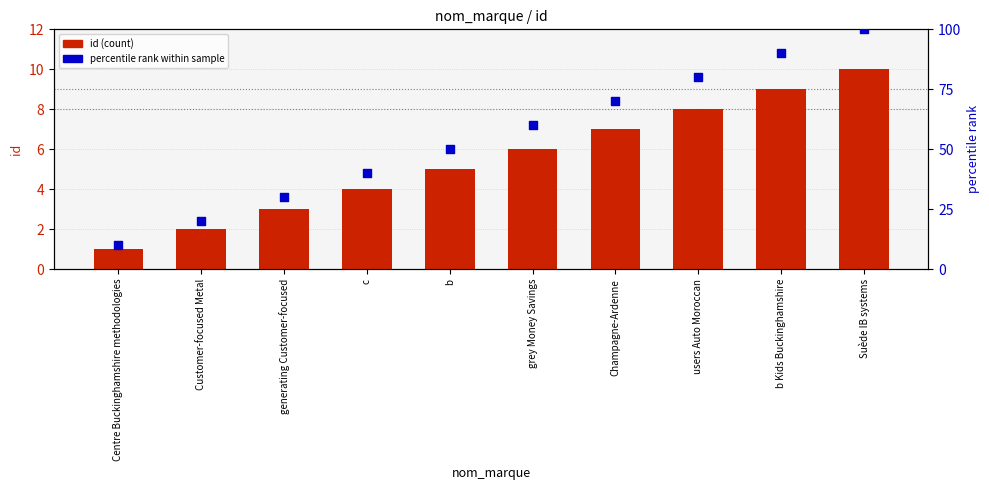

What are all the series names shown in the legend?

id (count), percentile rank within sample